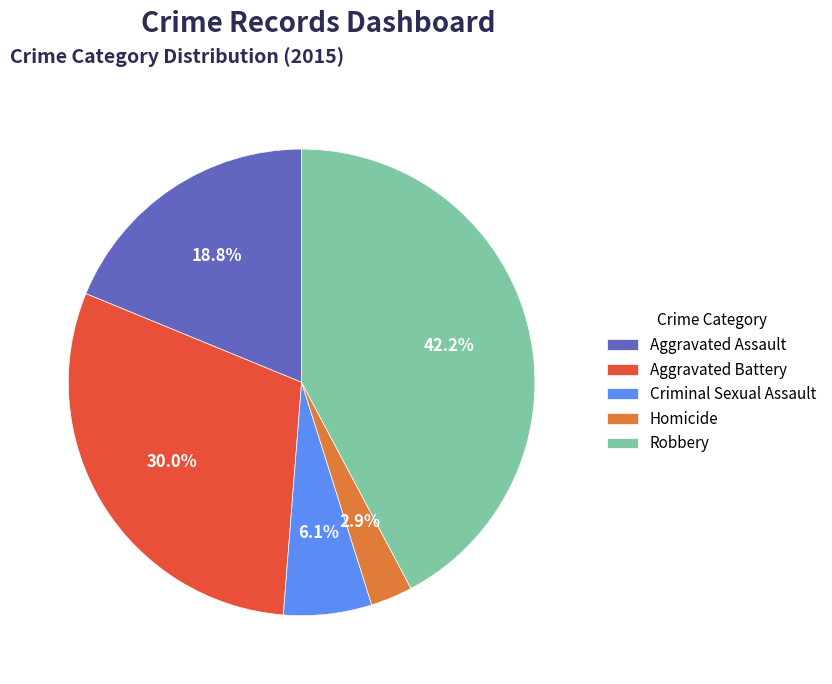

To the nearest percent, what is the difference between the Aggravated Assault and Homicide slice percentages?

16%